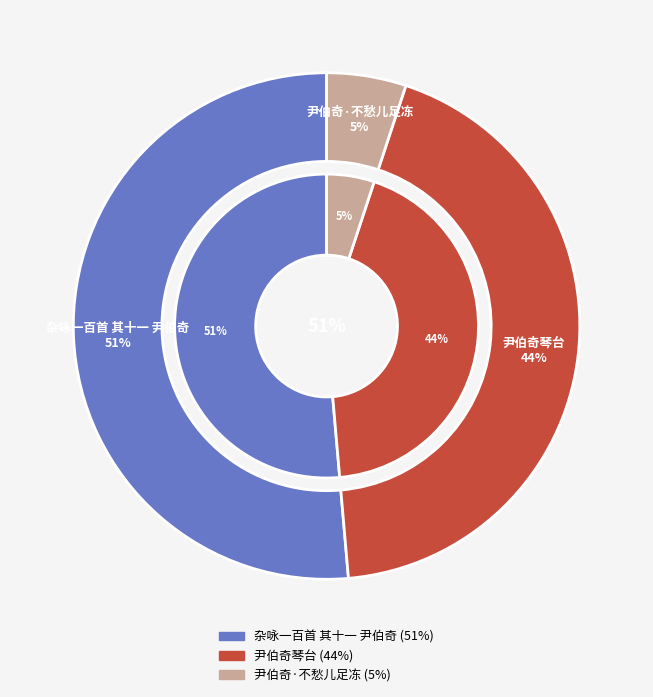

Approximately how many times larger is the value at 尹伯奇琴台 compared to 尹伯奇·不愁儿足冻?

8.6